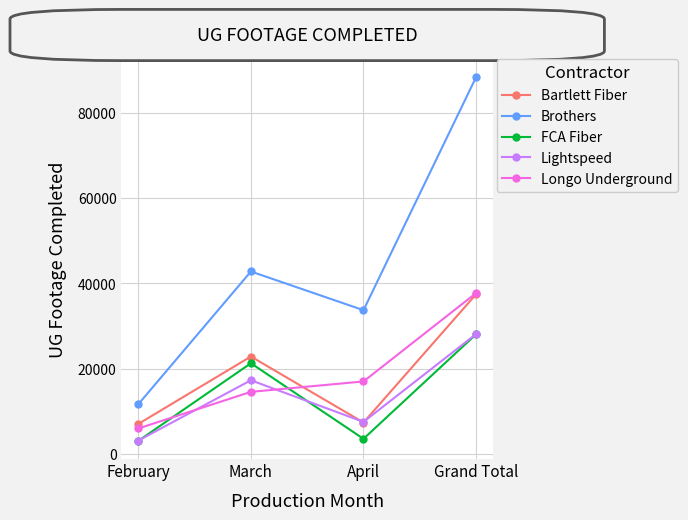

Which series has the largest range (max minus min)?

Brothers